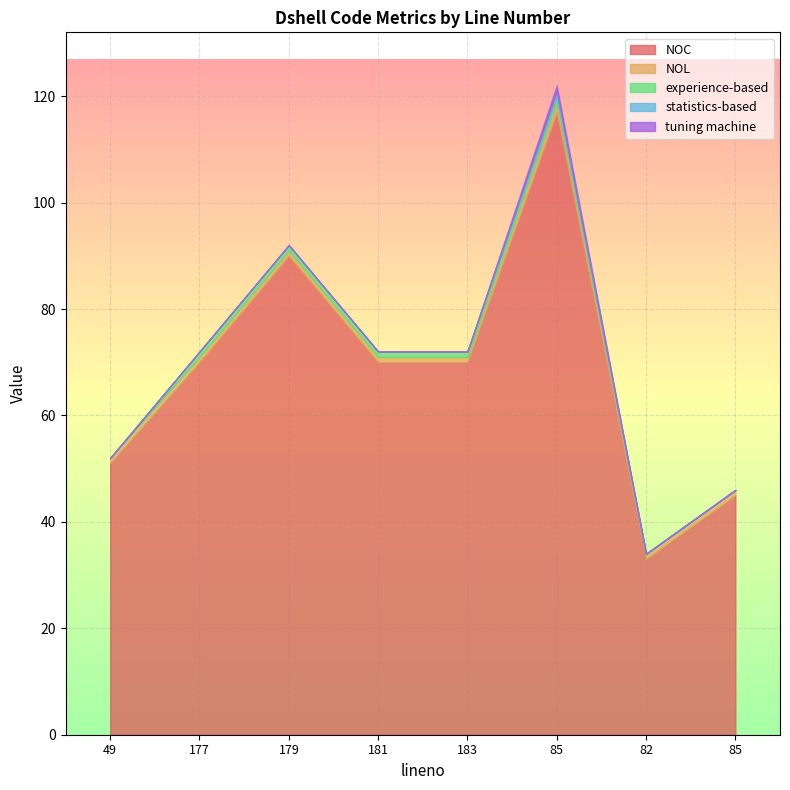

Rank the series by their maximum value, from lowest to highest.

experience-based, statistics-based, tuning machine, NOL, NOC